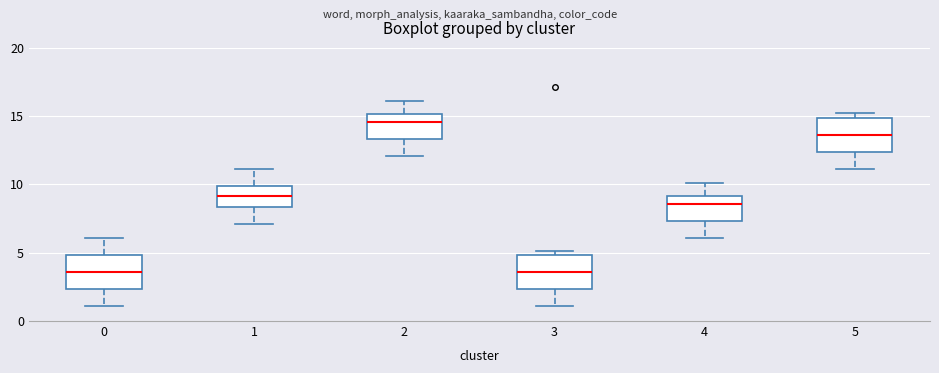

Where does the upper whisker of the box at x = 2 end on the y-axis? The values are not printed on the chart, so give them approximately, as read against the axis.

16.0